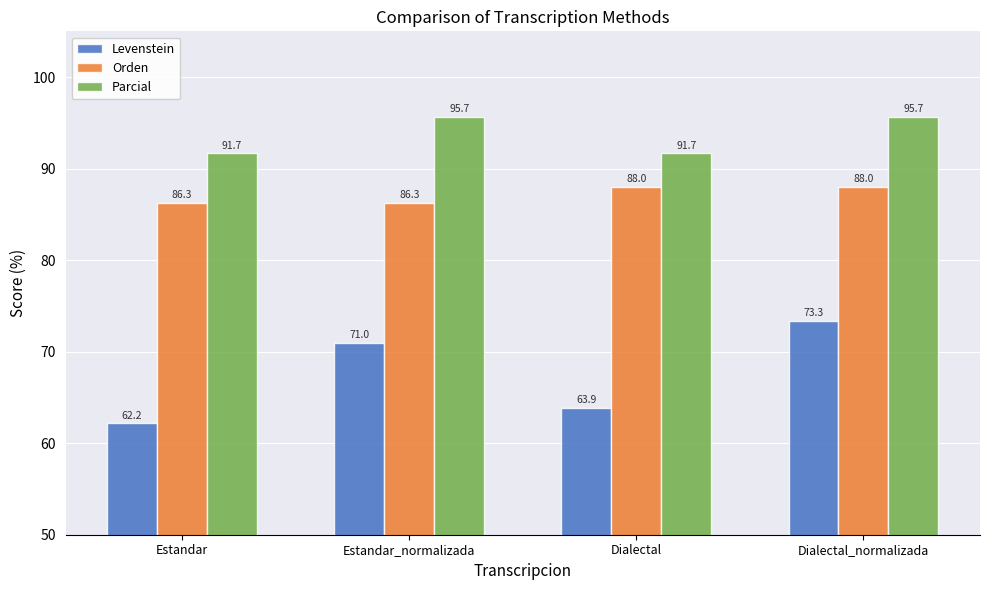

What is the minimum value for Levenstein?

62.2